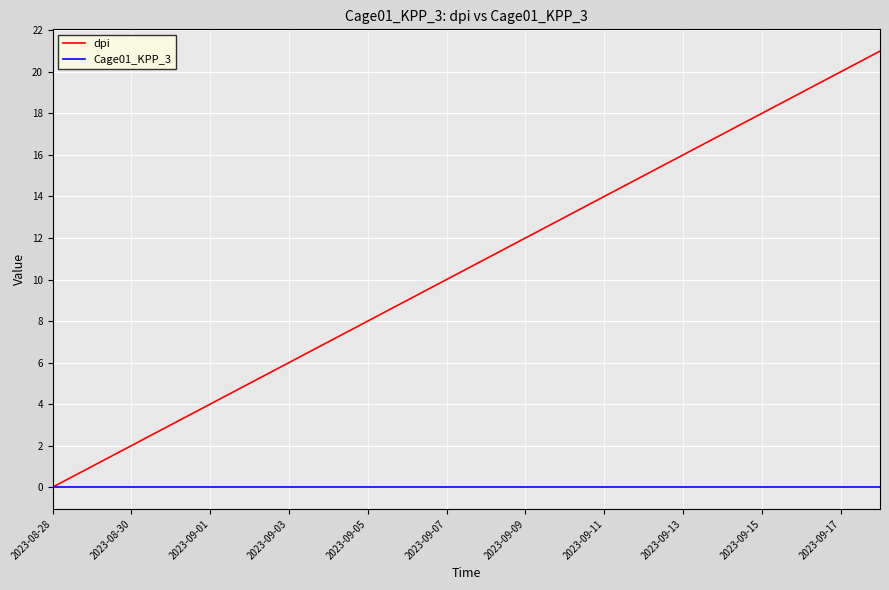

Which series has the largest total across all categories?

dpi